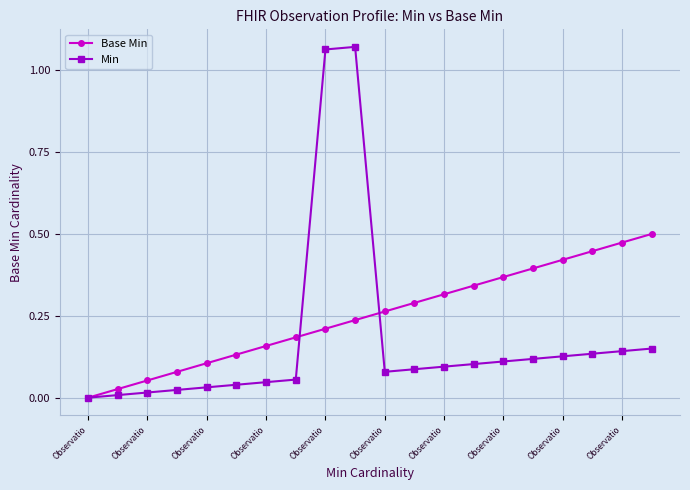

How many lines are shown in the chart?

2